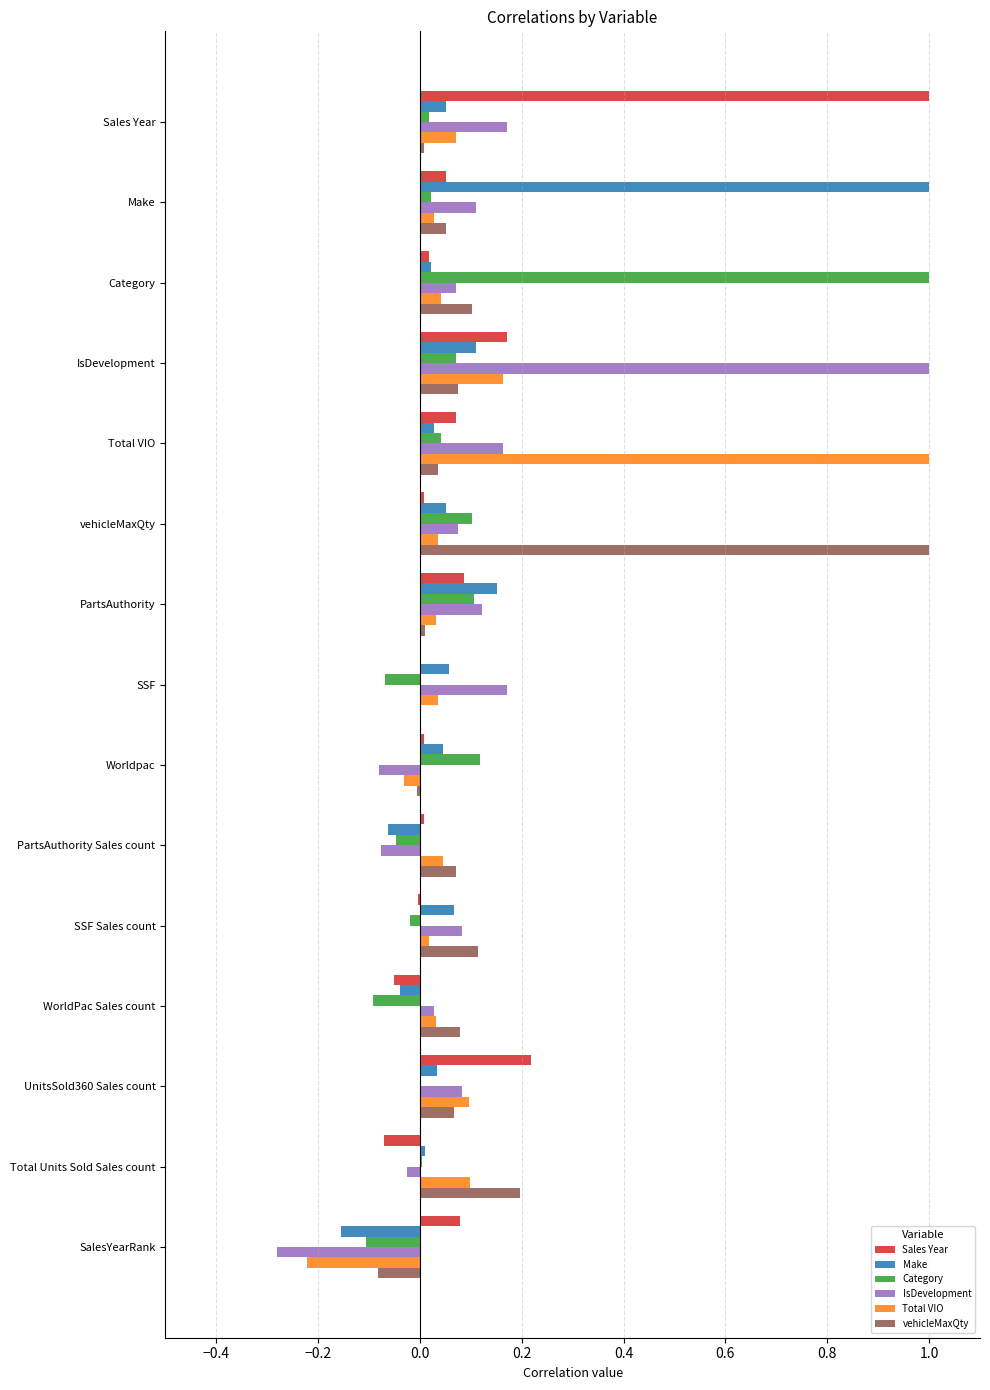

Is the value of Sales Year at SSF Sales count greater than the value of IsDevelopment at Total VIO?

No